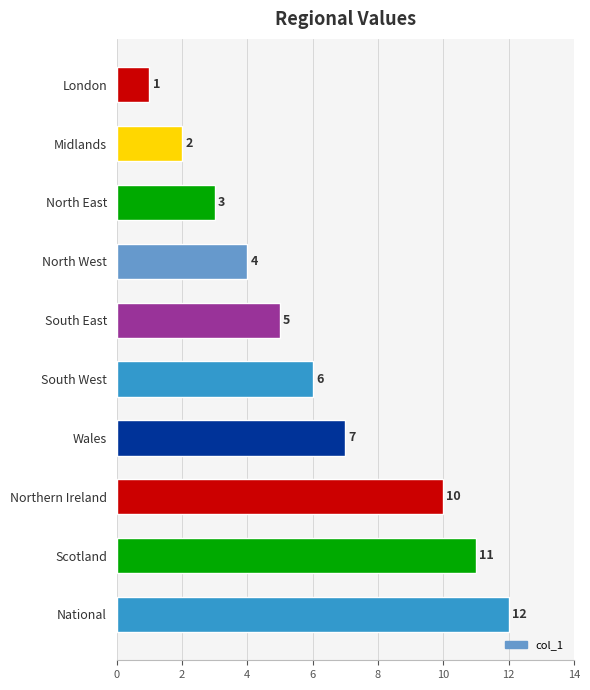

Rank the categories by value from highest to lowest.

National, Scotland, Northern Ireland, Wales, South West, South East, North West, North East, Midlands, London